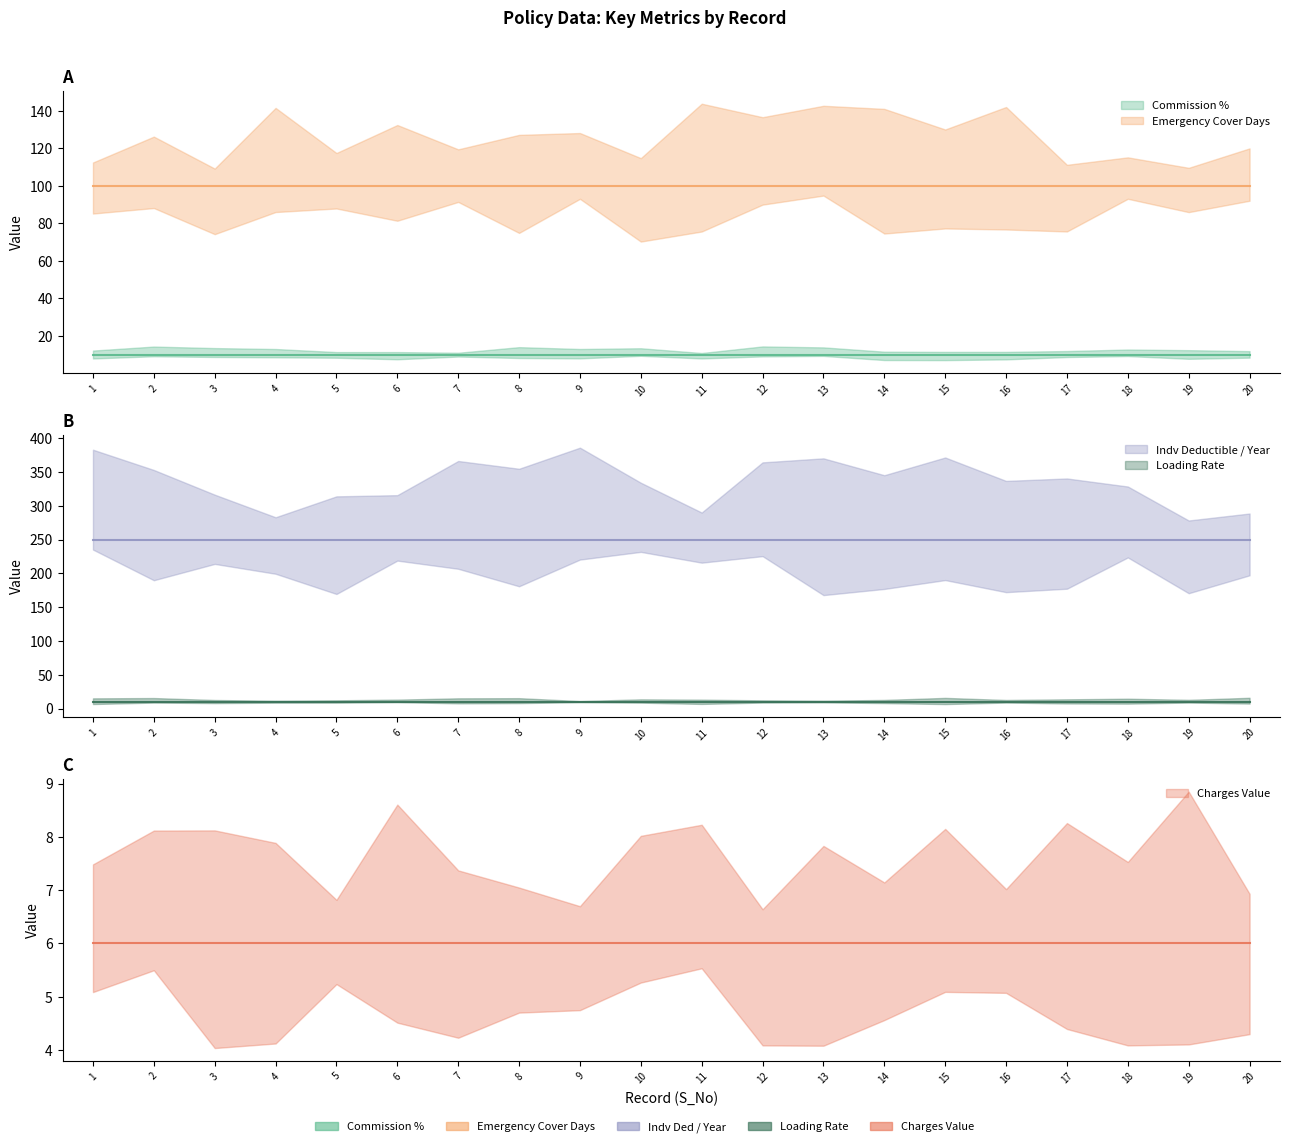

Which series has the largest total across all categories?

Indv_Ded_Per_Year